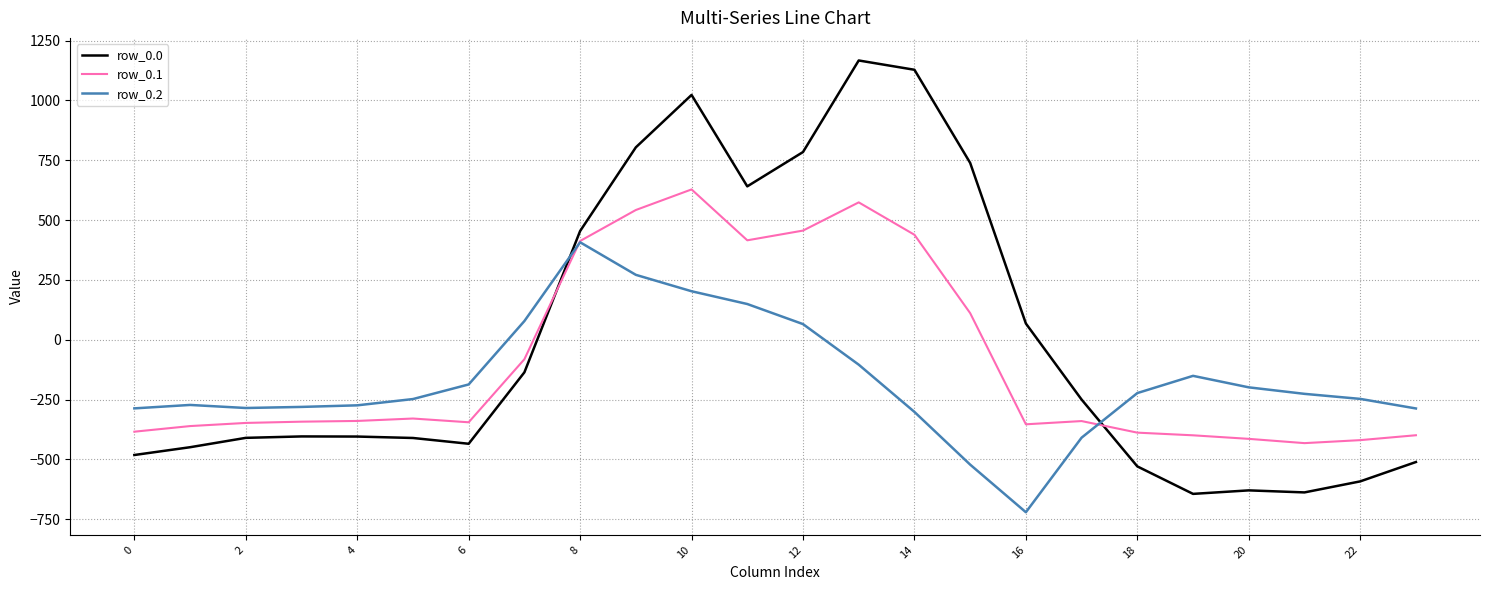

Count the number of categories in the chart.

24